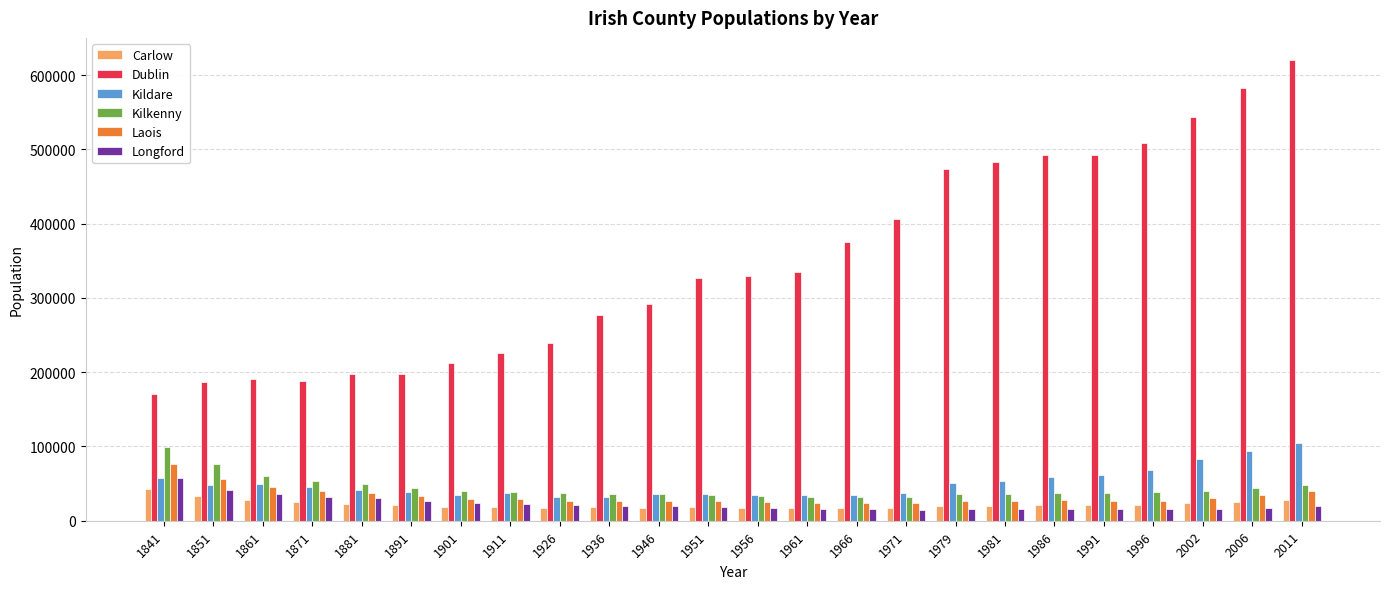

What is the sum of the Kilkenny values at 2006 and 1981?

80658